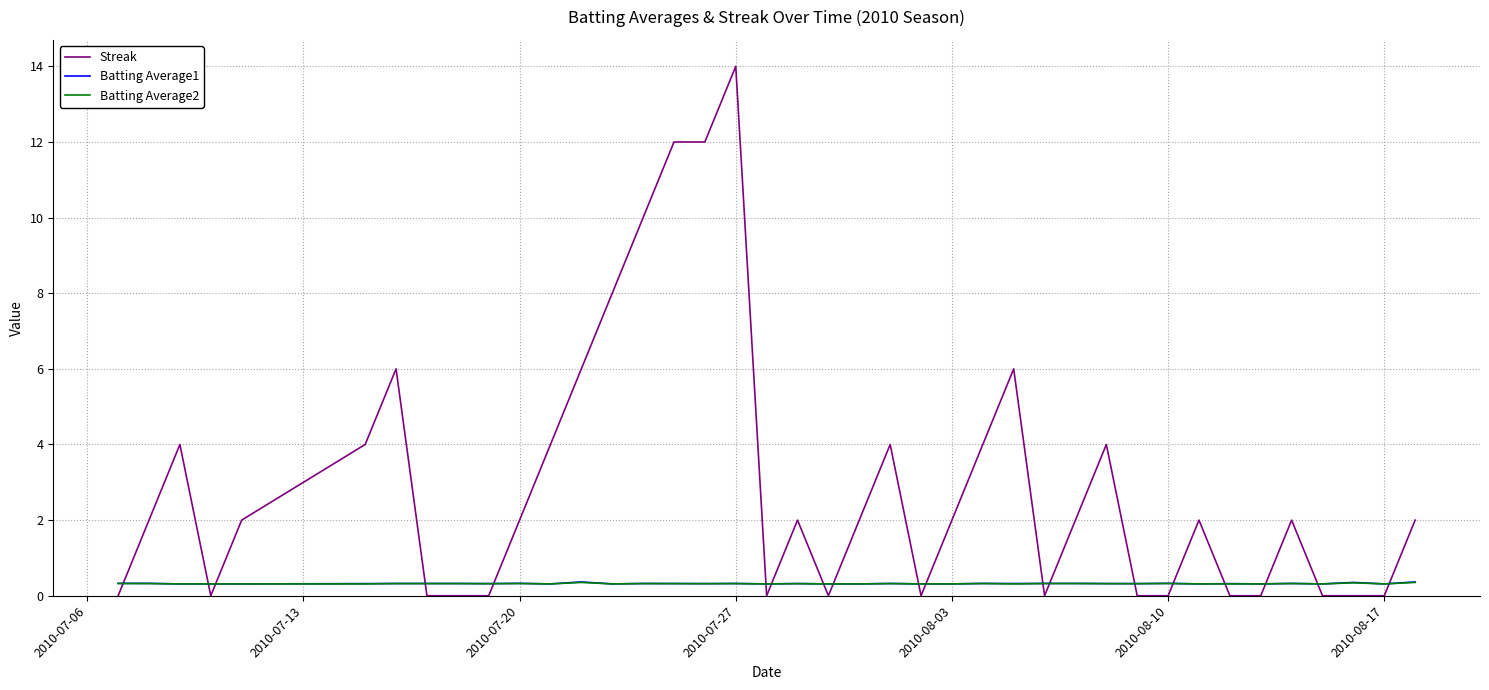

What is the minimum value for Batting Average2?

0.3